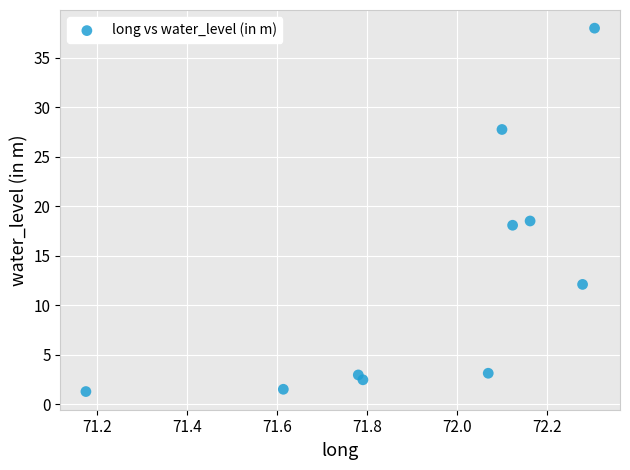

What is the average X value?

71.9